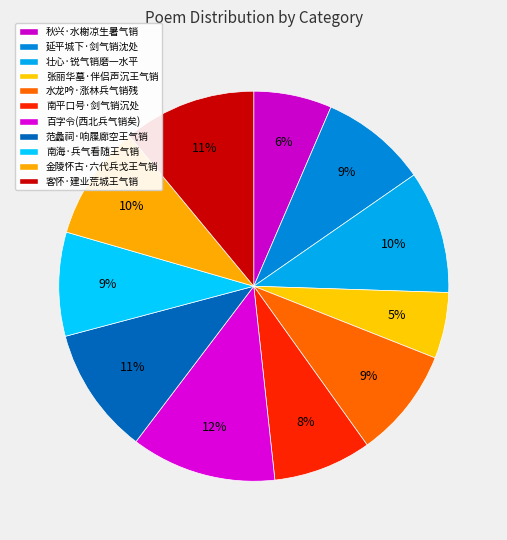

Is there a majority slice in this chart?

No